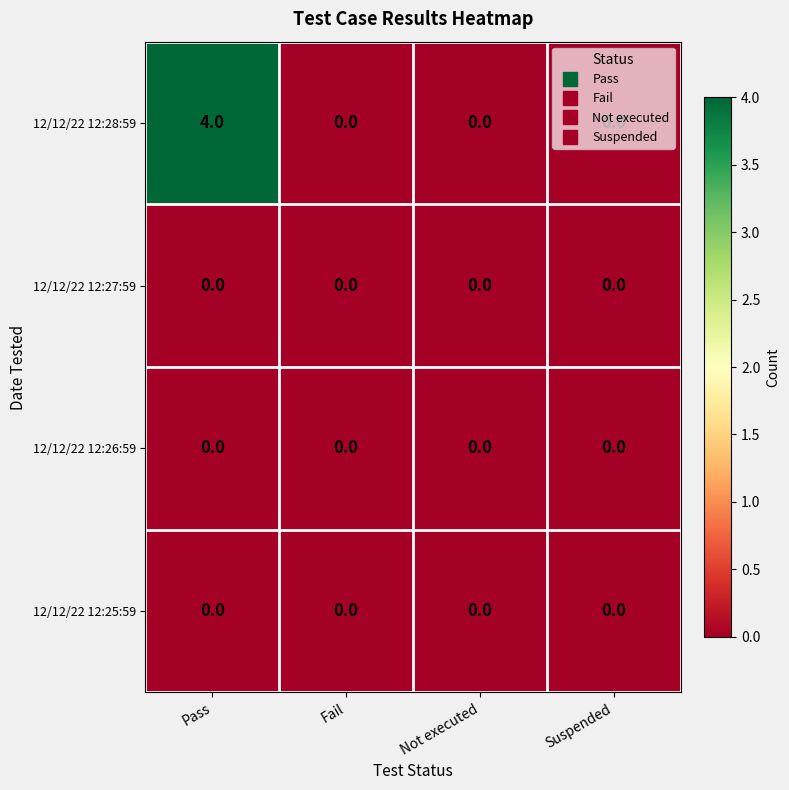

What is the difference between the highest and lowest values at Pass?

4